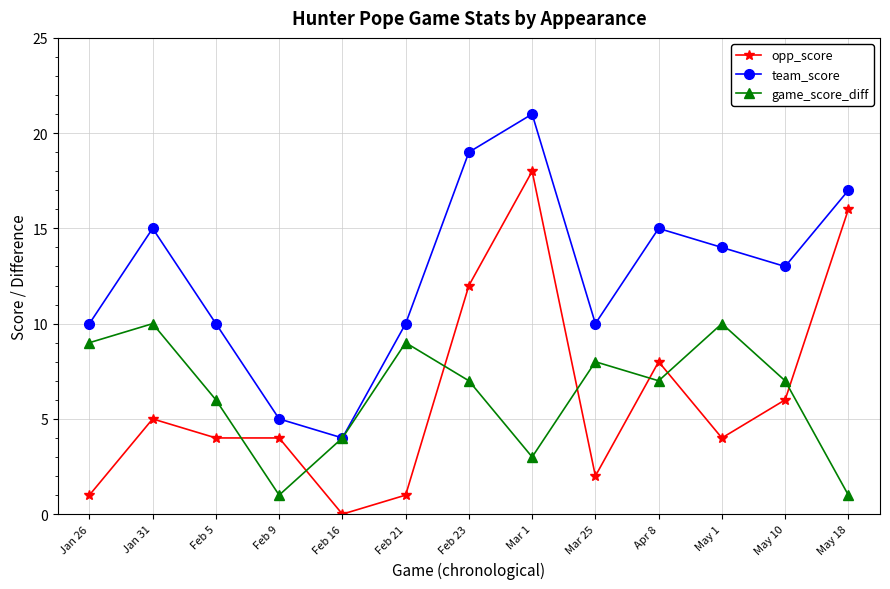

The game_score_diff series shows 3 at Apr 8. True or false?

False